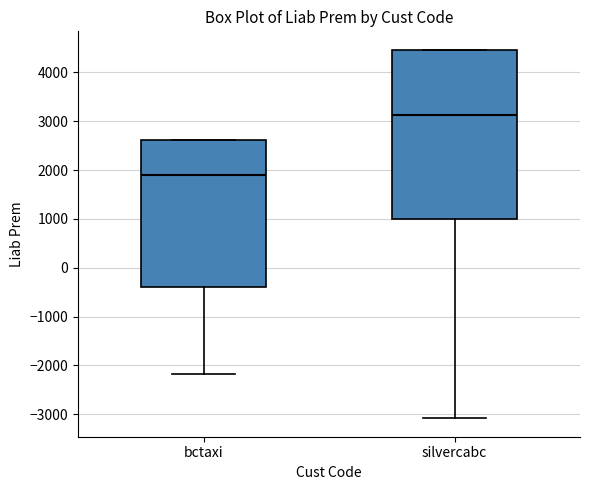

Reading left to right, read every box against the y-axis: the position of its median line, the range the box covers, and the ends of its whiskers. The values are not printed on the chart, so give them approximately, as read against the axis.

bctaxi: median 1900, box -400 to 2600, whiskers -2200 to 2600
silvercabc: median 3100, box 1000 to 4500, whiskers -3100 to 4500